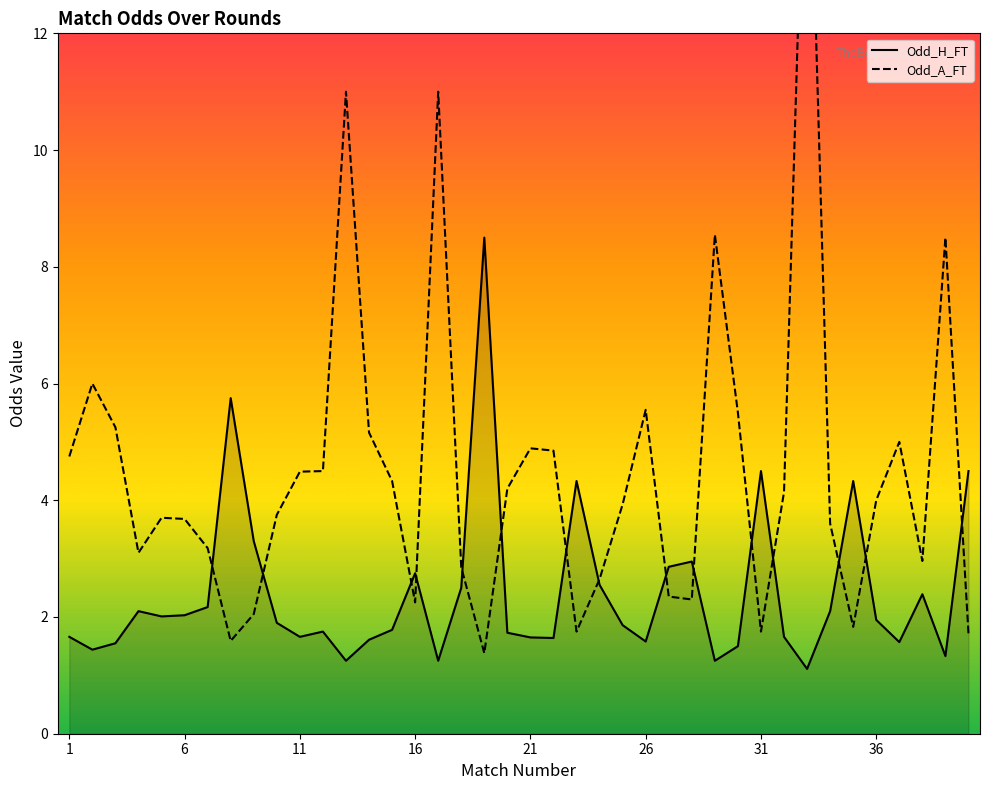

What is the minimum value for Odd_H_FT?

1.1